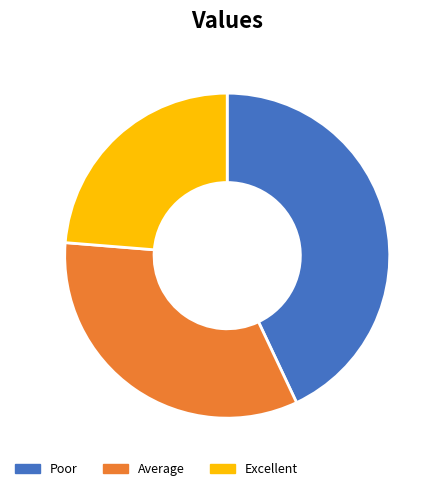

Which category has the smallest portion of the pie?

Excellent